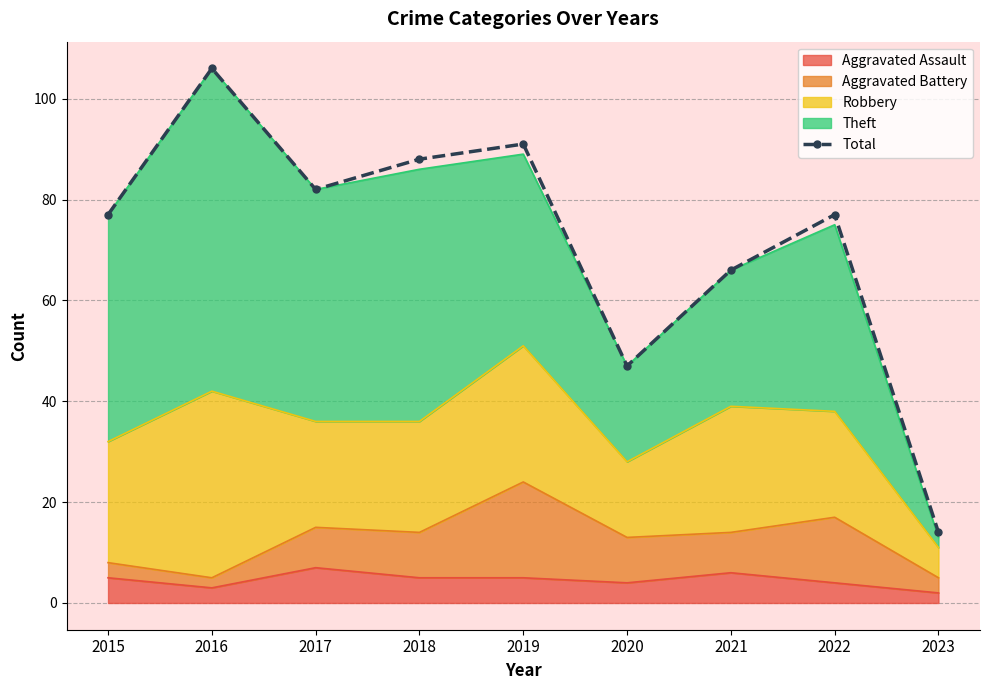

What is the ratio of the value at 2020 to the value at 2021?

0.7